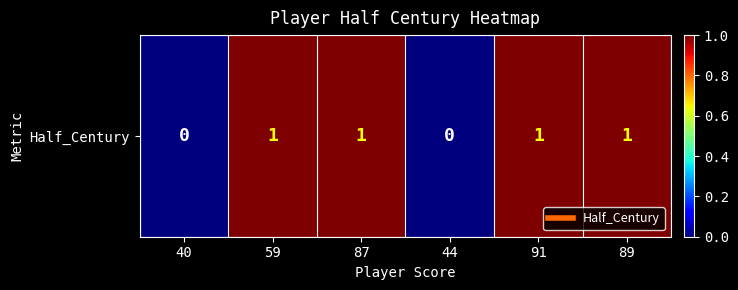

Rank the categories by value from highest to lowest.

59, 87, 91, 89, 40, 44